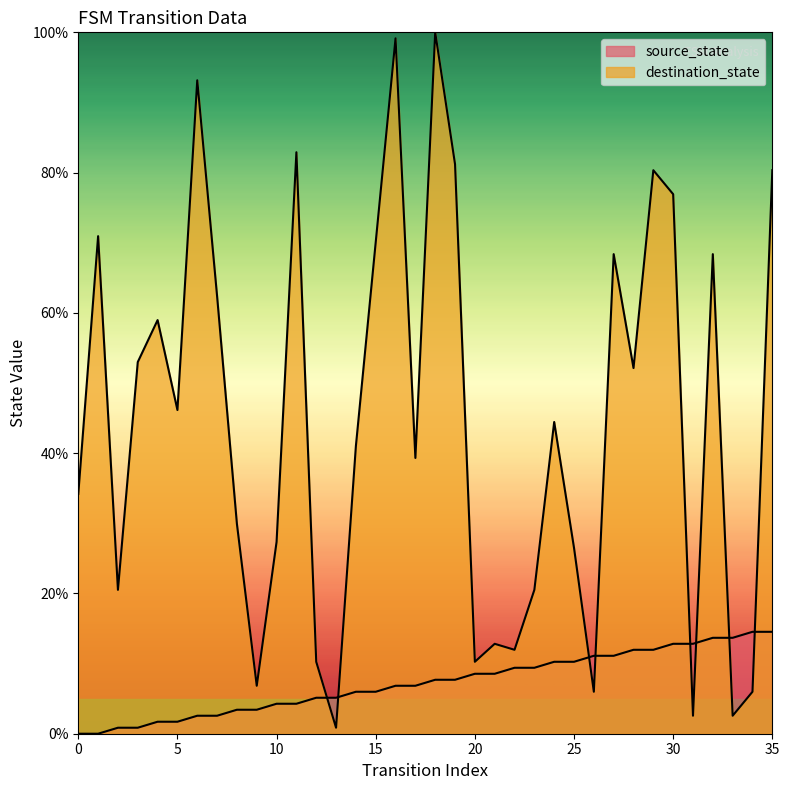

Is it true that source_state equals 20.5 at 30?

False